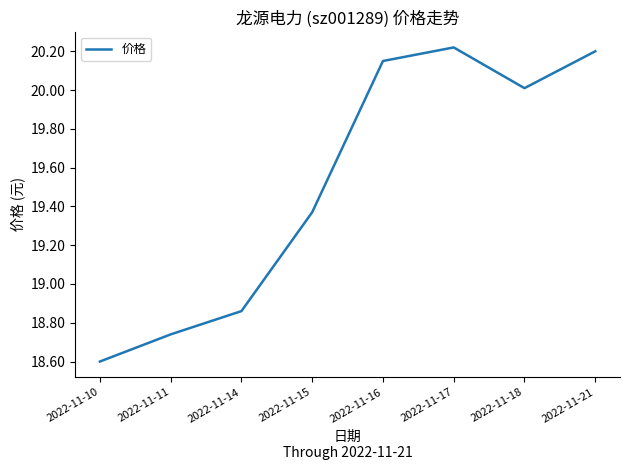

True or false: there are more than 0 points higher than both neighbors.

True